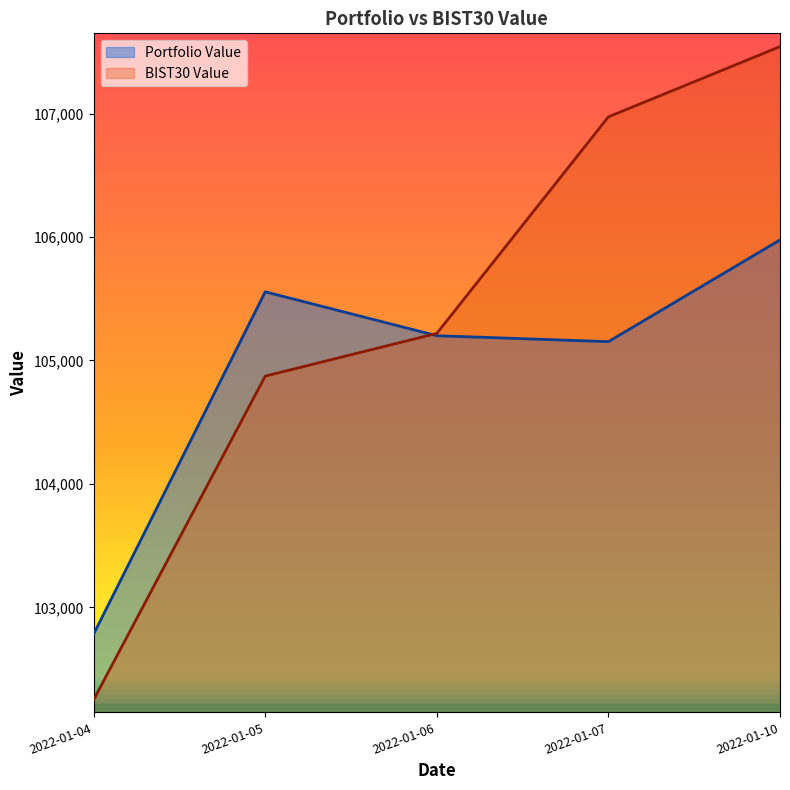

At how many categories does at least one series exceed 104334?

4